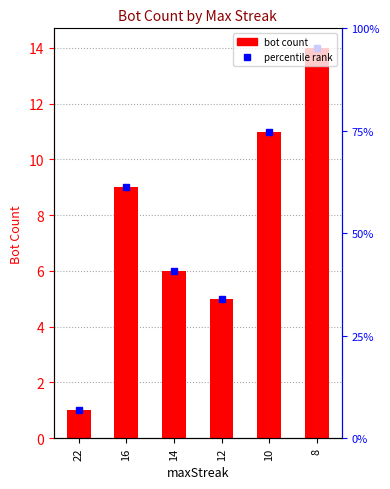

What is the smallest value displayed?

1